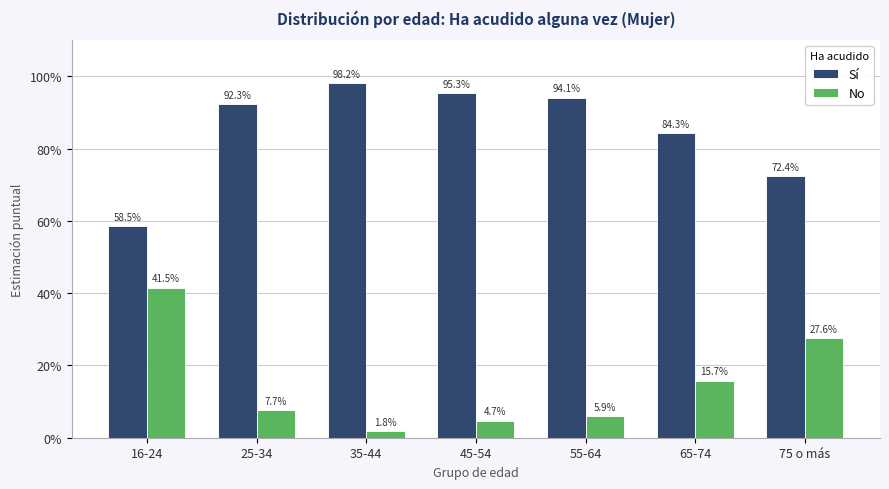

What are all the series names shown in the legend?

Sí, No